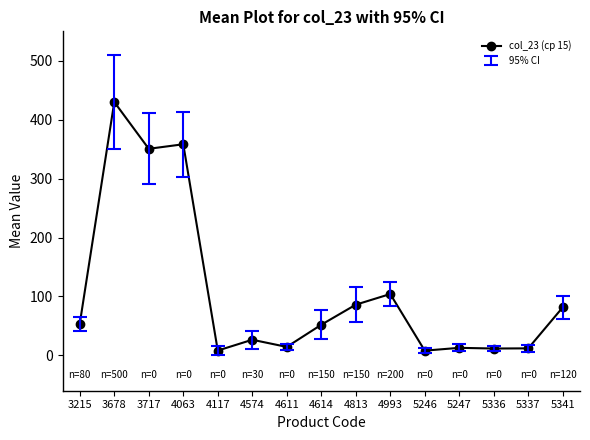

The chart shows a value of 8.1 at 5246. True or false?

True